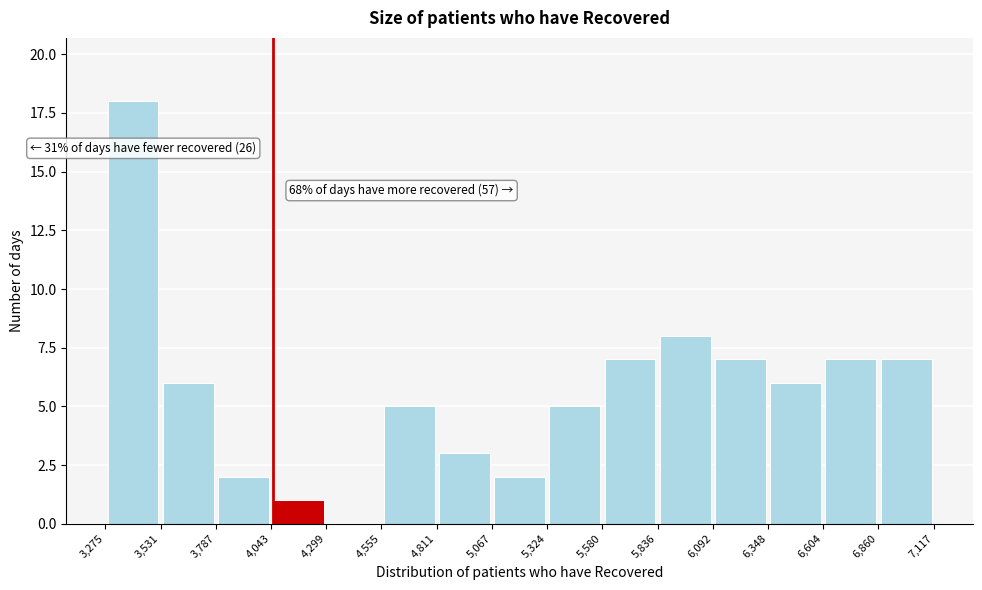

Over which range of the x-axis is the bar tallest?

3,275 to 3,531